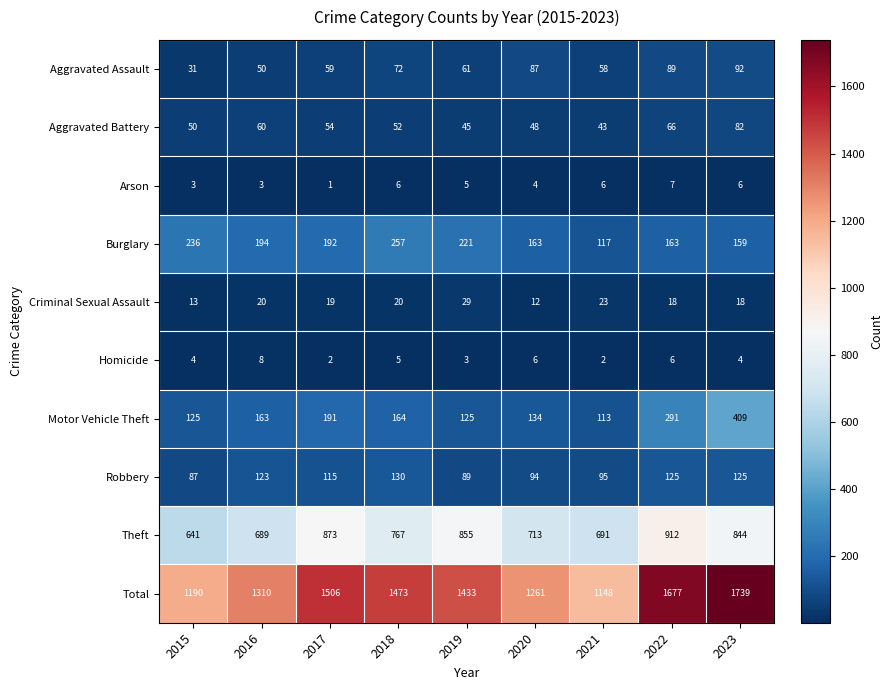

True or false: Total has a value of 1433 at 2019.

True